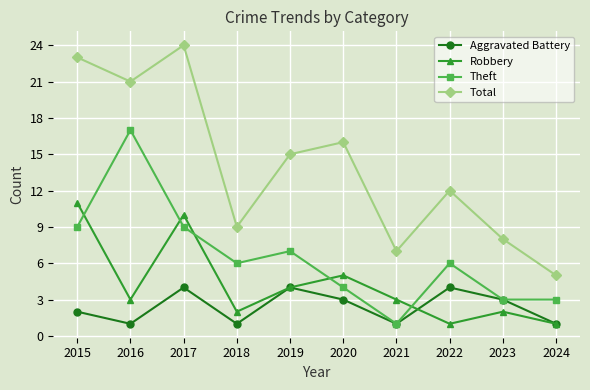

What is the difference between the maximum and minimum values in the Total series?

19